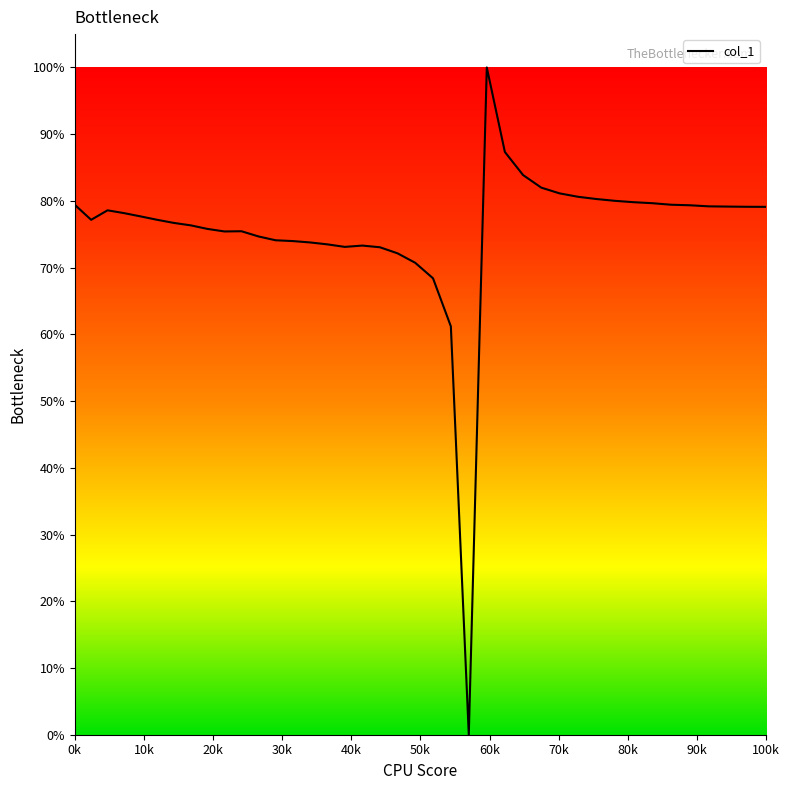

Does the chart have visible grid lines?

No